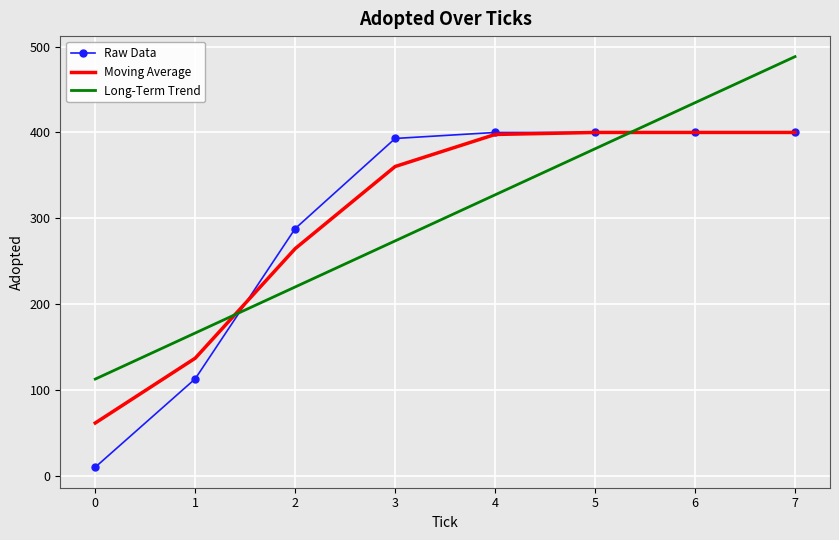

Which series has the largest range (max minus min)?

Raw Data